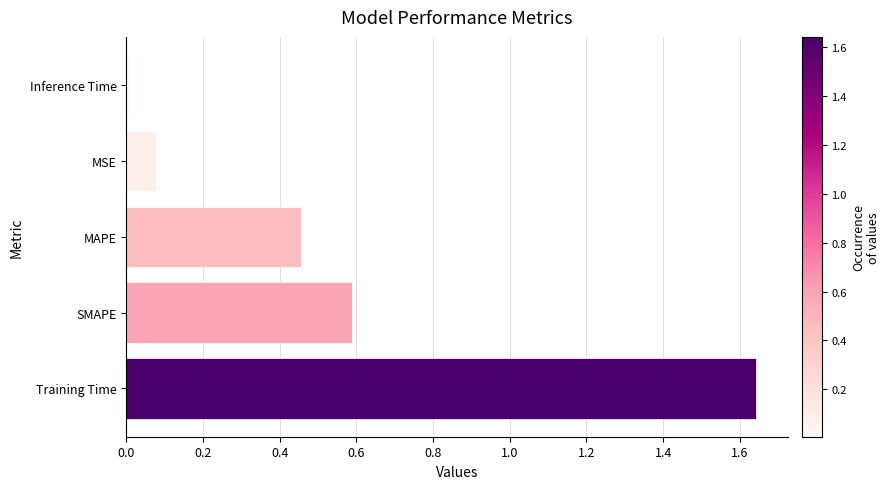

True or false: the data shows 0.2 at MAPE.

False